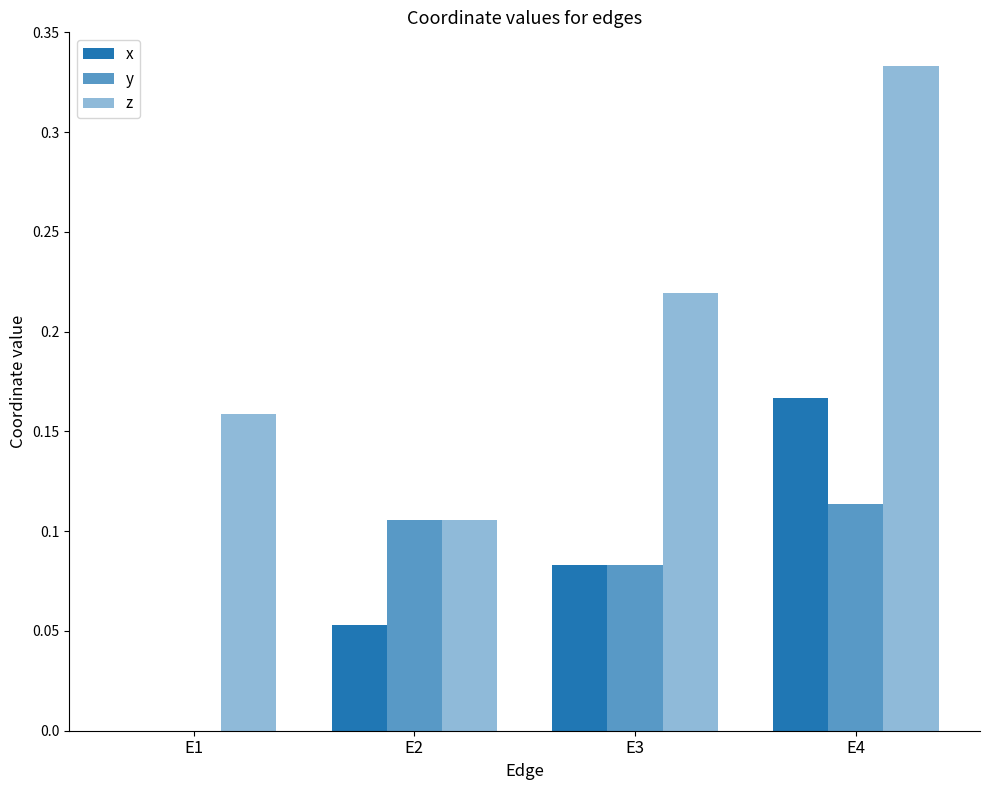

What is the value of the z bar at the 3rd from the left?

0.2